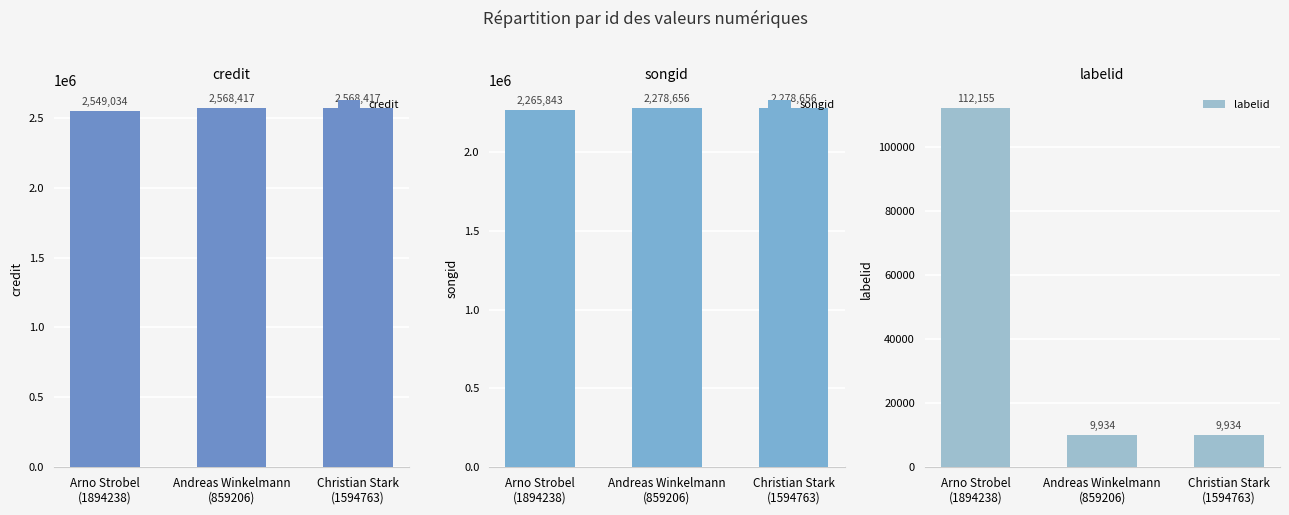

What is the label of the 1st bar from the left?

Arno Strobel
(1894238)